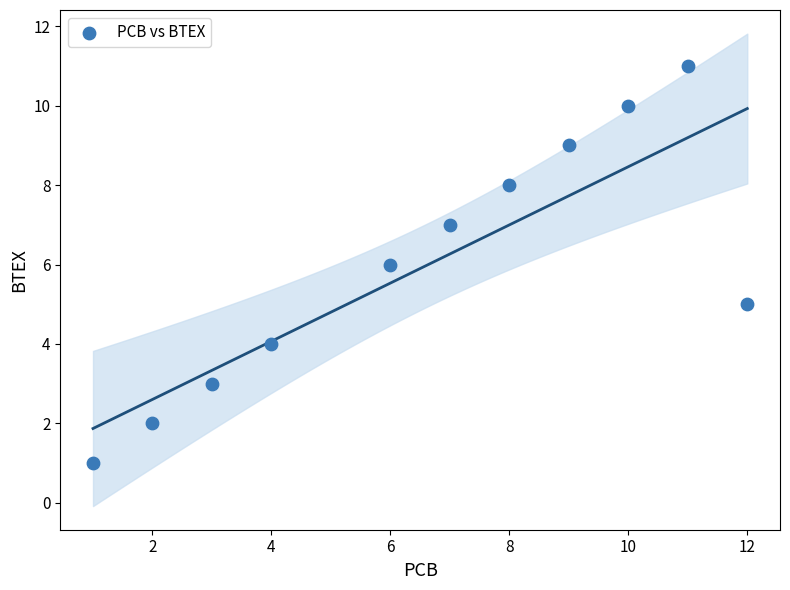

What is the range of Y values (max minus min)?

10